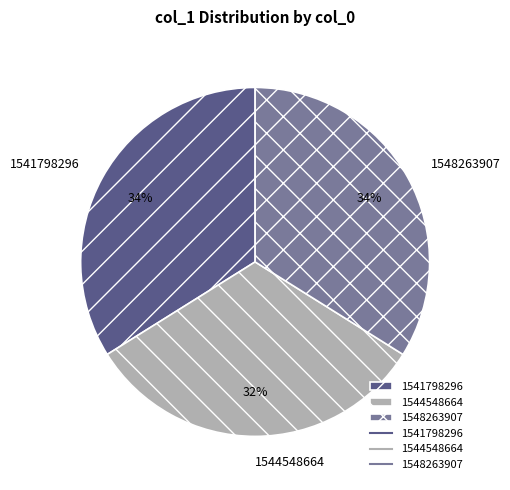

The 1548263907 slice represents 34% of the pie. True or false?

True